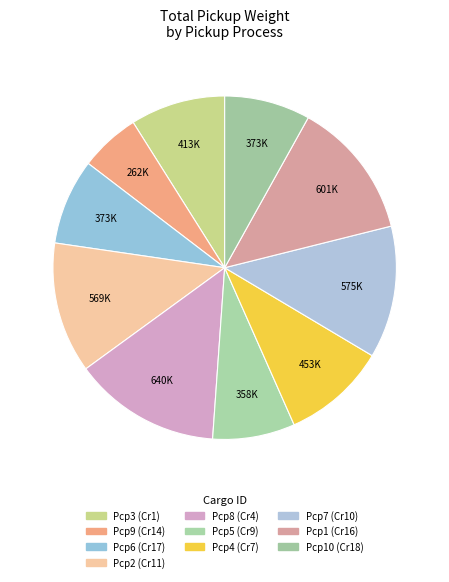

Which slice is the smallest?

Pcp9 (Cr14)